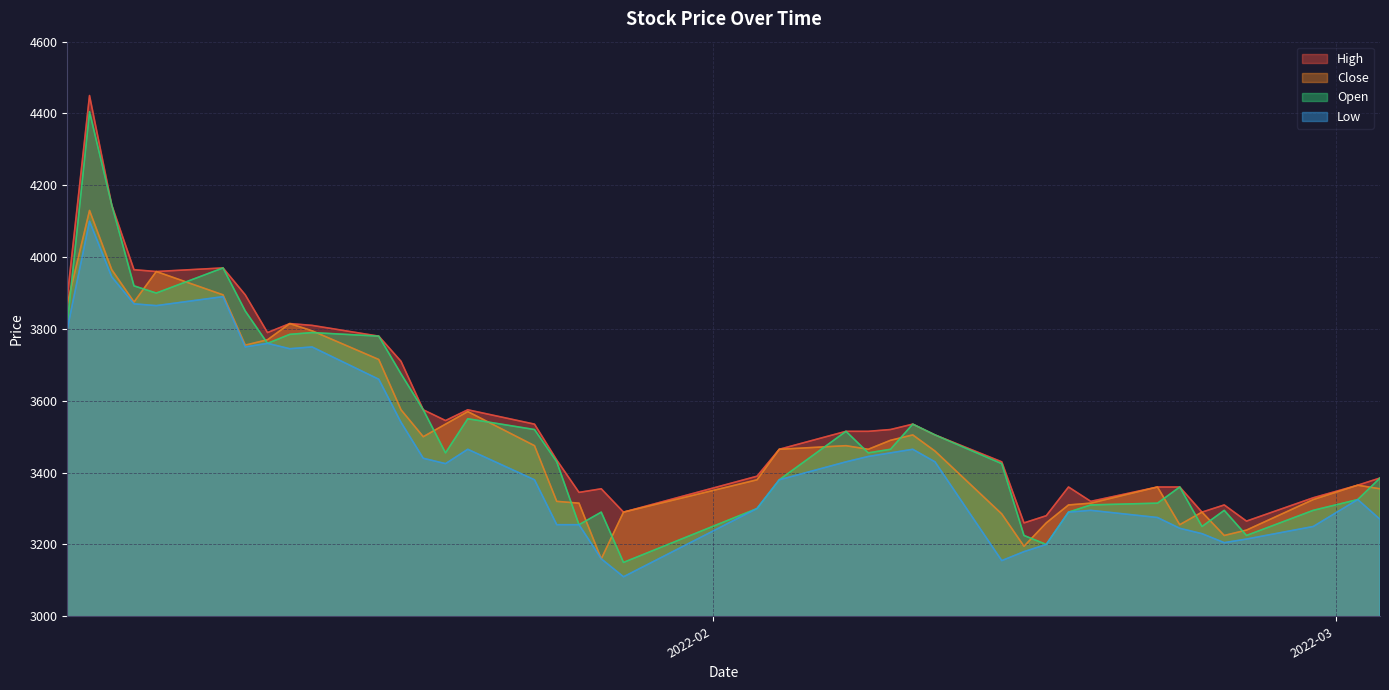

Which has a higher value, 2022-01-03 or 2022-01-17?

2022-01-03